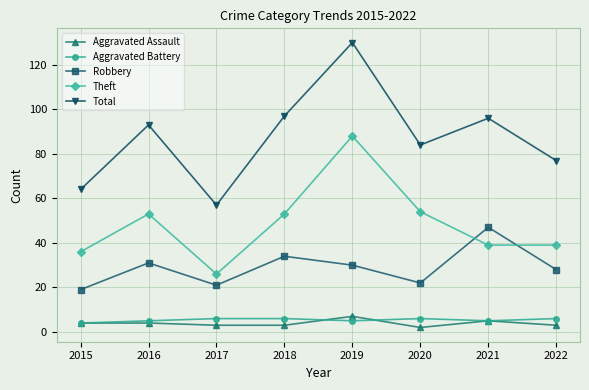

The value of Robbery at 2020 is 12. True or false?

False